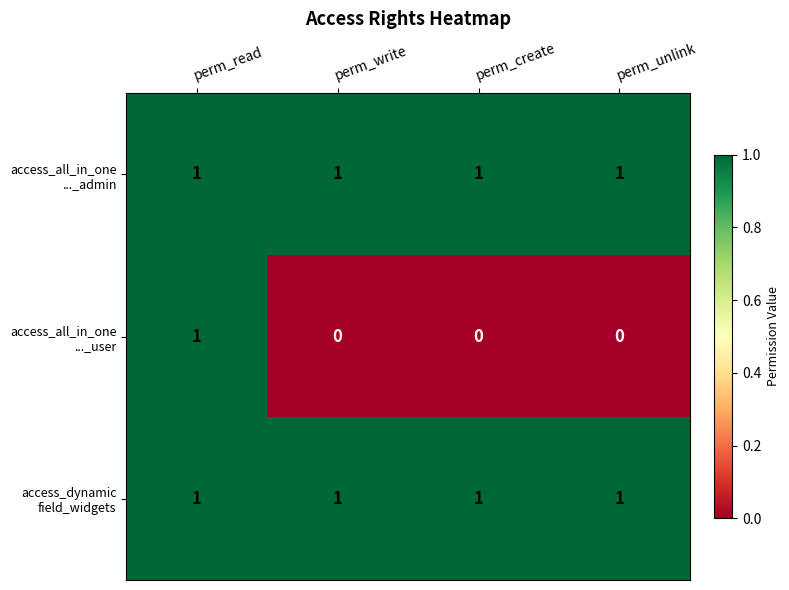

At how many categories does at least one series exceed 0?

4